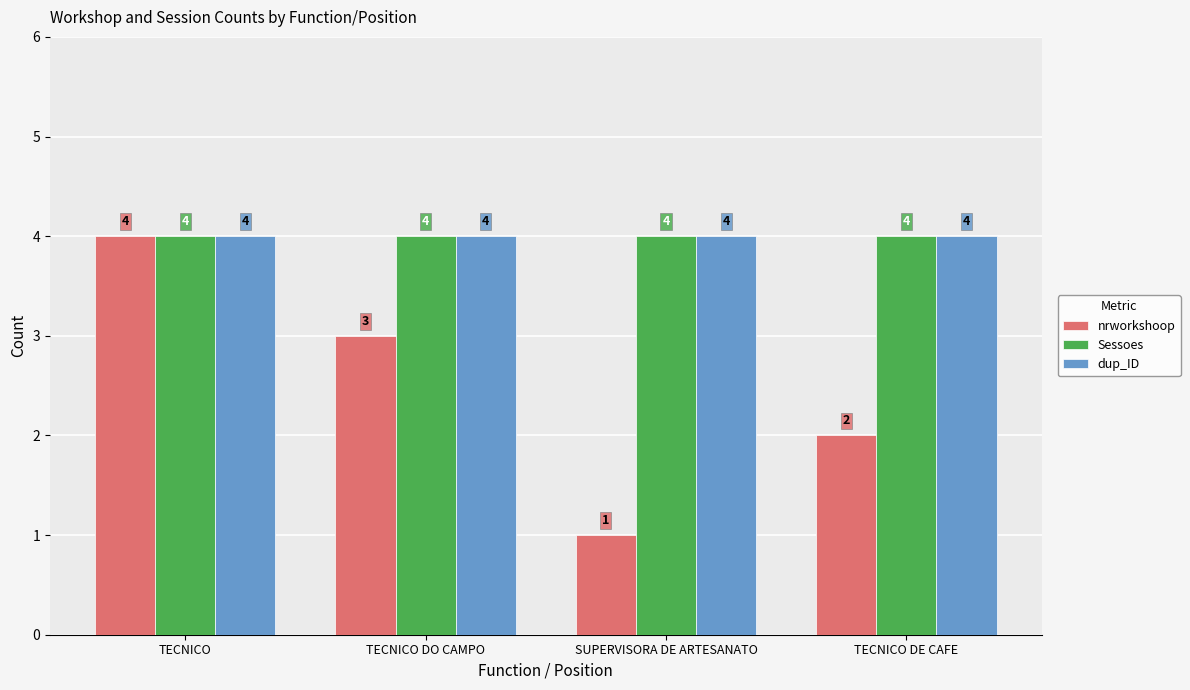

At which label does nrworkshoop first exceed 3?

TECNICO